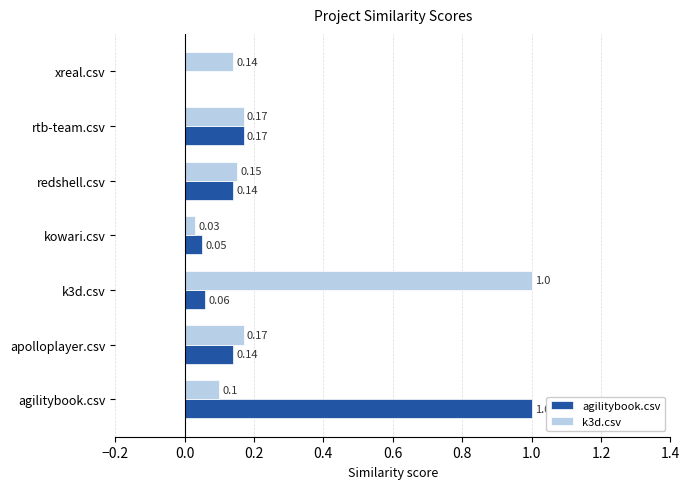

What is the sum of the agilitybook.csv values at agilitybook.csv and kowari.csv?

1.1